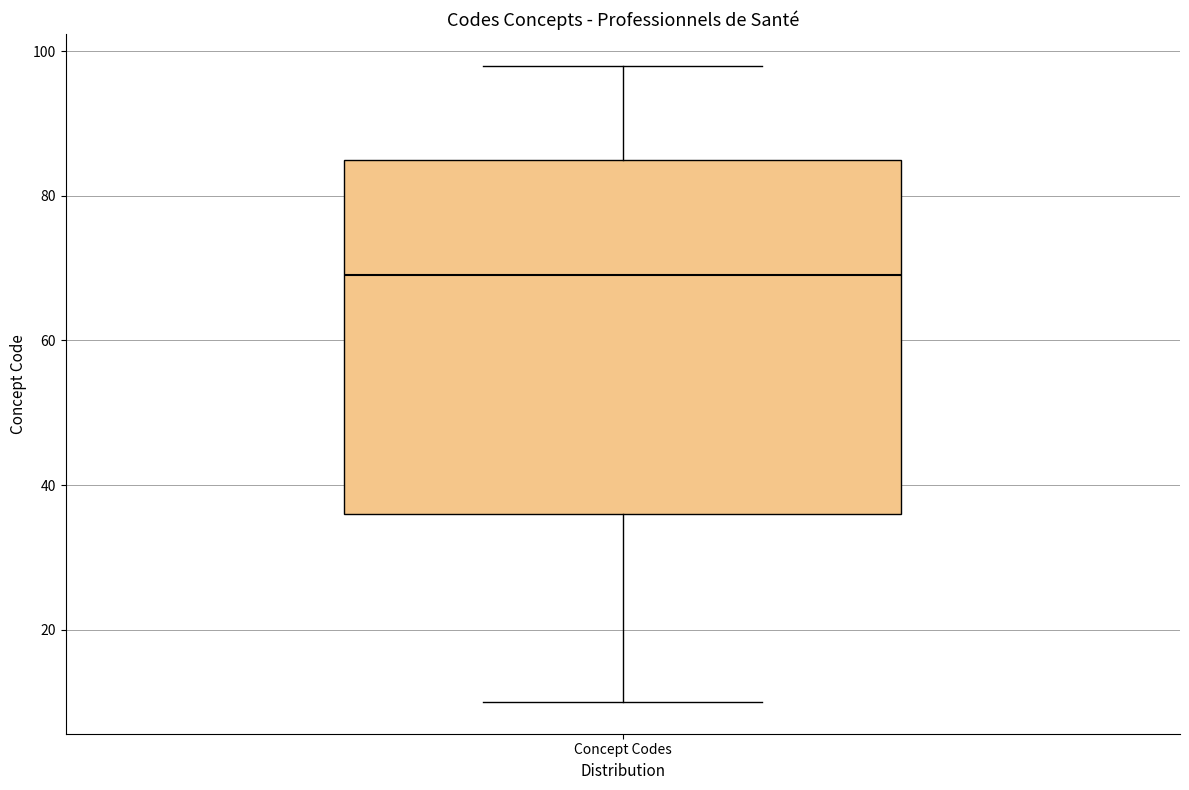

Transcribe this box plot: give where the median line is, the range the box spans, and where the two whiskers end, as read against the y-axis. The values are not printed on the chart, so give them approximately, as read against the axis.

median 70, box 36 to 86, whiskers 10 to 98